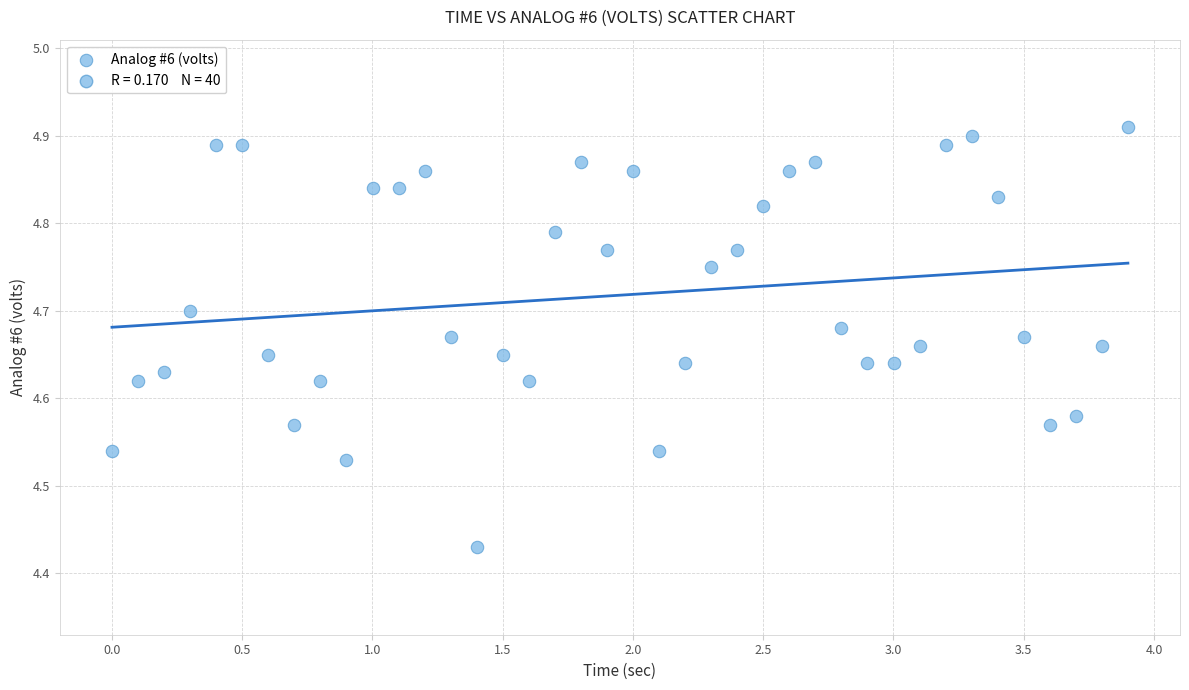

What is the range of X values (max minus min)?

3.9